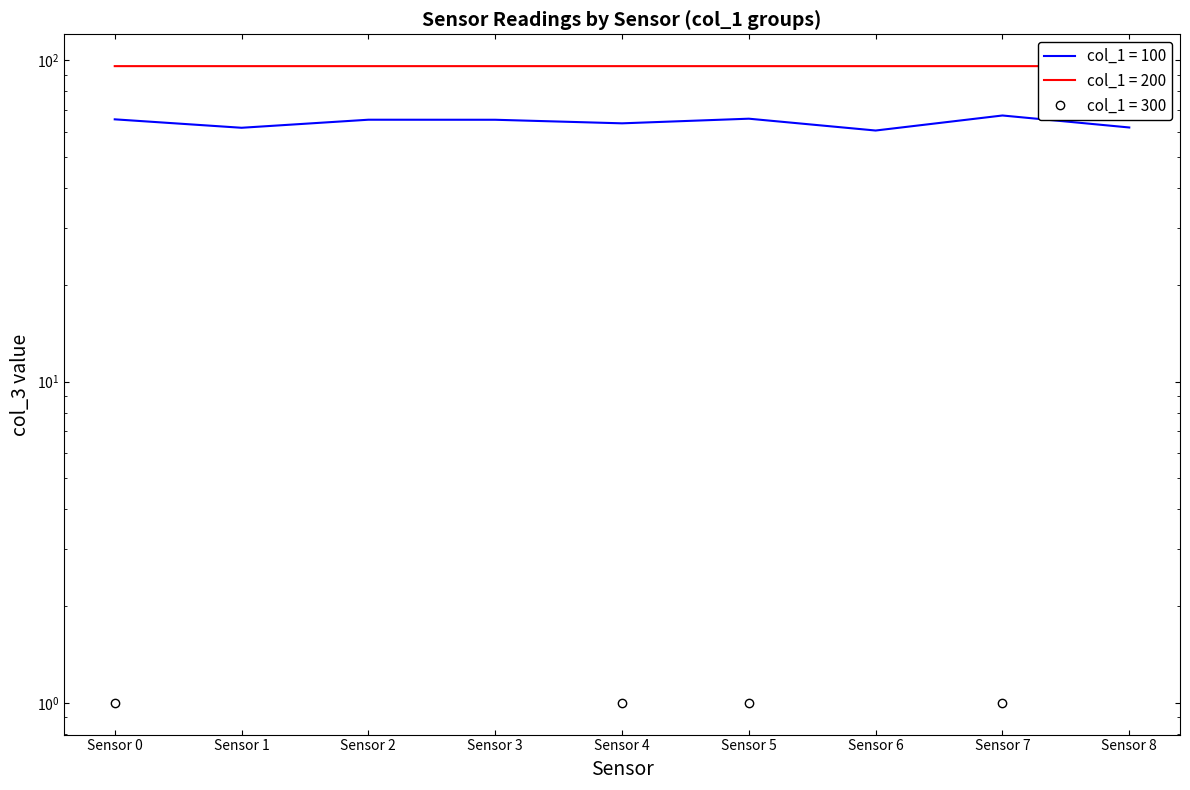

What is the total value across all series at Sensor 4?

160.6